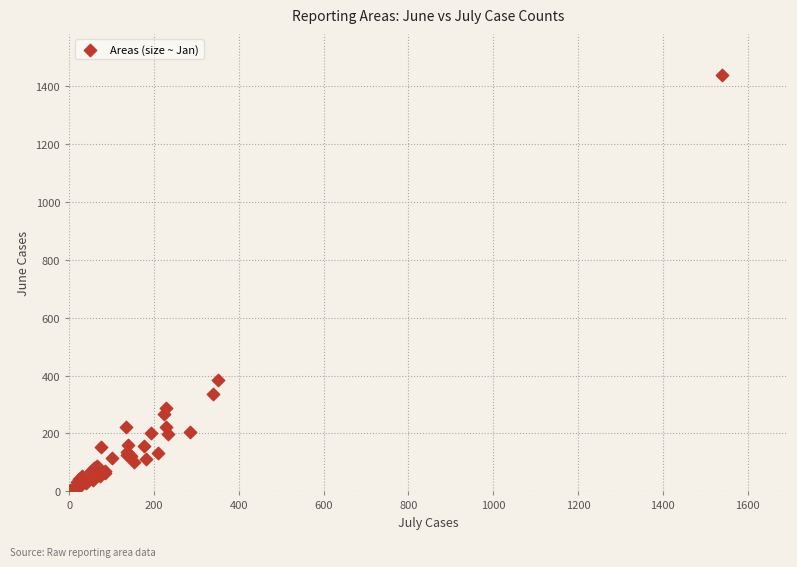

What Y value in the scatter plot is closest to 721?

383